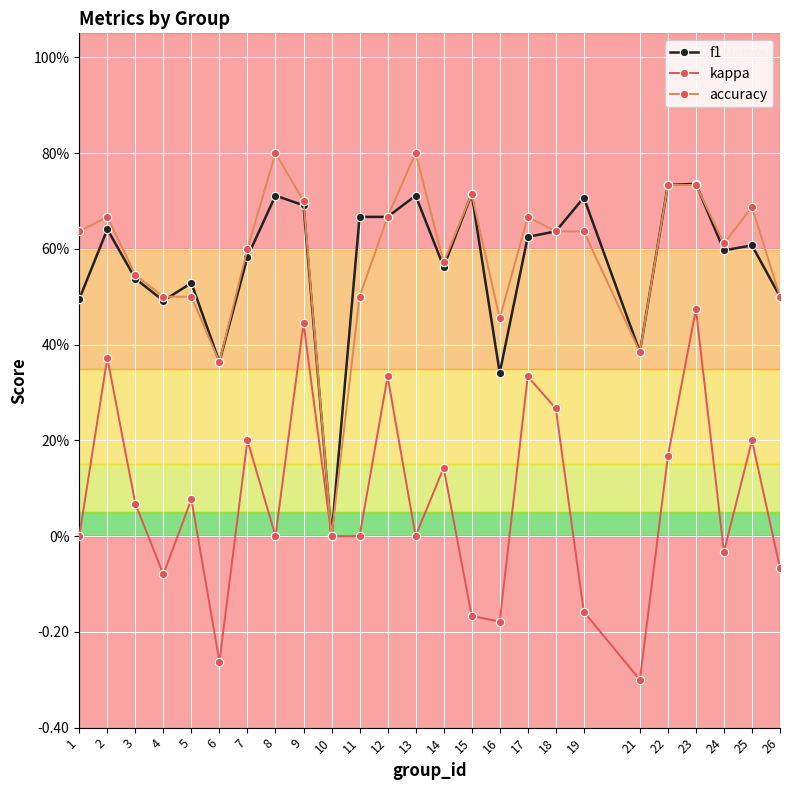

What are all the series names shown in the legend?

f1, kappa, accuracy